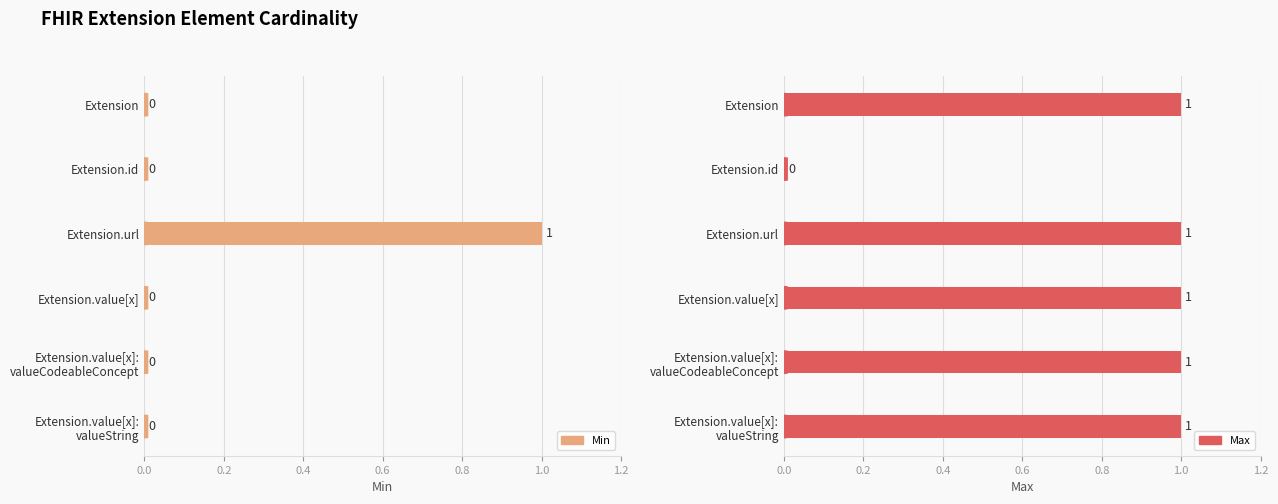

Rank the series by their maximum value, from highest to lowest.

Min, Max